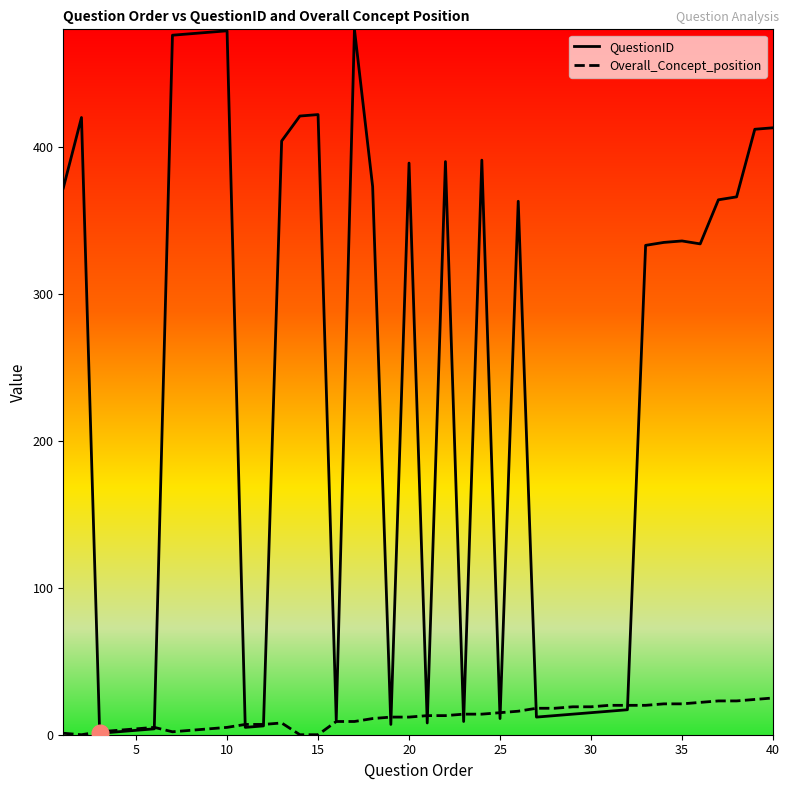

Does the chart have visible grid lines?

No